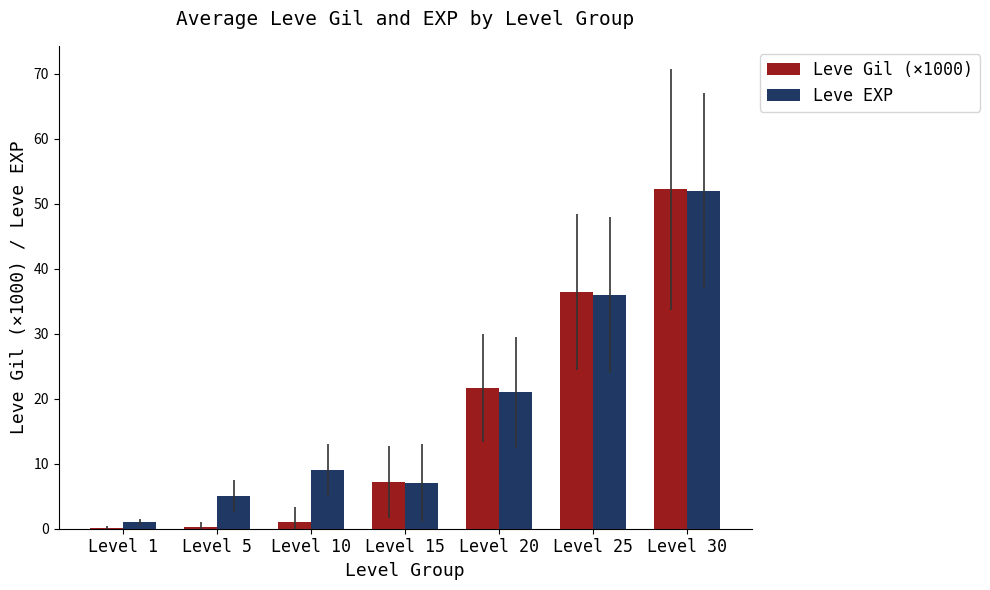

What is the average value of the Leve EXP series?

18.7